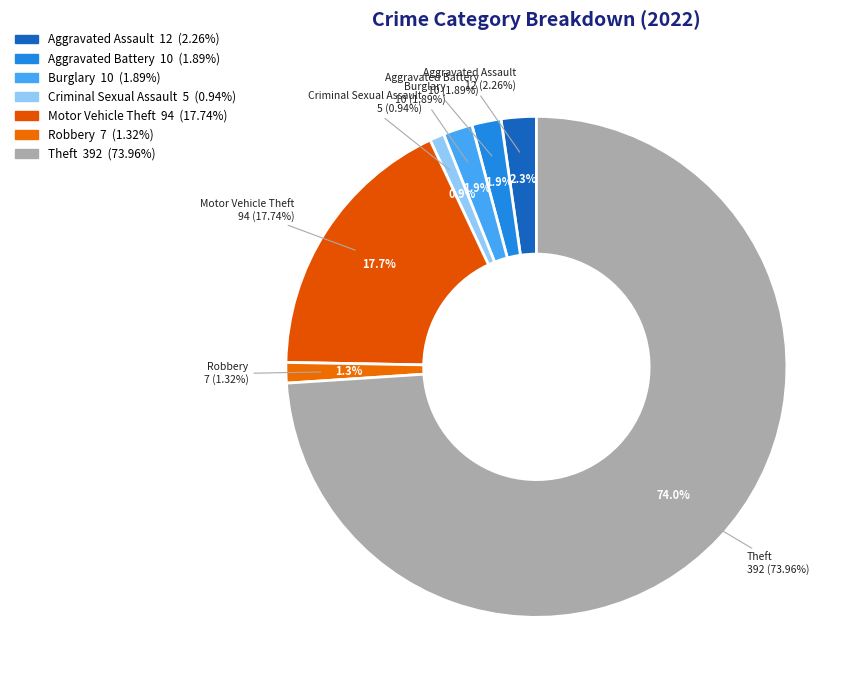

What is the largest slice in the pie chart?

Theft